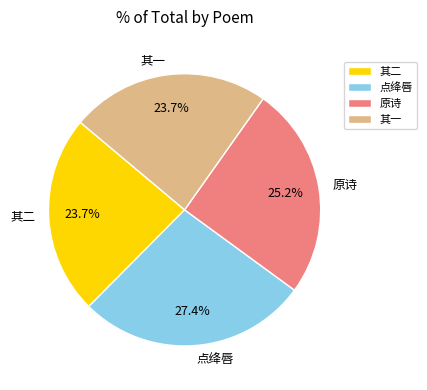

Which slice is the largest?

点绛唇